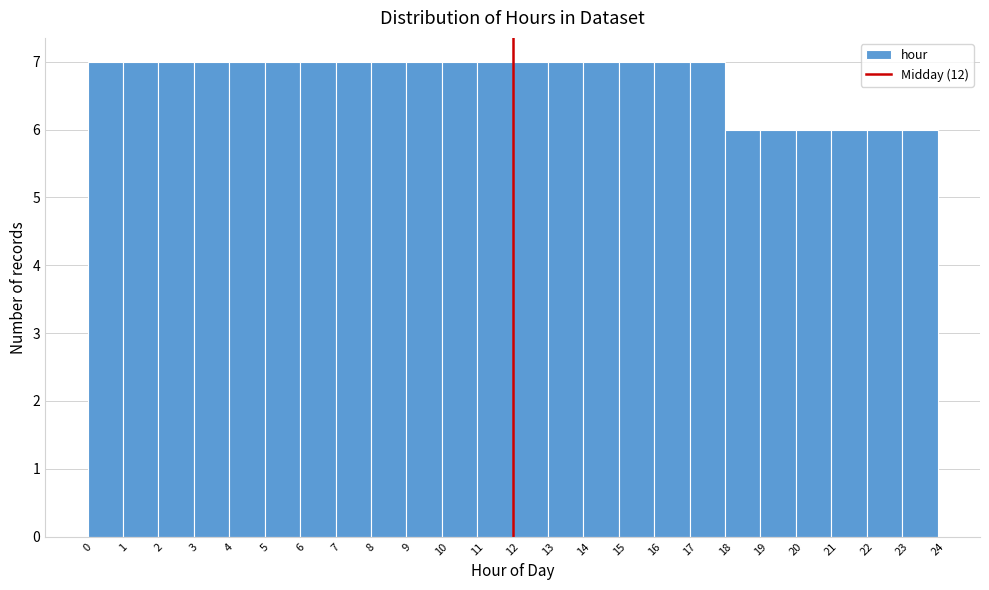

Reading left to right, transcribe this chart: for each bar, give the range it covers on the x-axis and its height. The values are not printed on the chart, so give them approximately, as read against the axis.

0 to 1: 7
1 to 2: 7
2 to 3: 7
3 to 4: 7
4 to 5: 7
5 to 6: 7
6 to 7: 7
7 to 8: 7
8 to 9: 7
9 to 10: 7
10 to 11: 7
11 to 12: 7
12 to 13: 7
13 to 14: 7
14 to 15: 7
15 to 16: 7
16 to 17: 7
17 to 18: 7
18 to 19: 6
19 to 20: 6
20 to 21: 6
21 to 22: 6
22 to 23: 6
23 to 24: 6